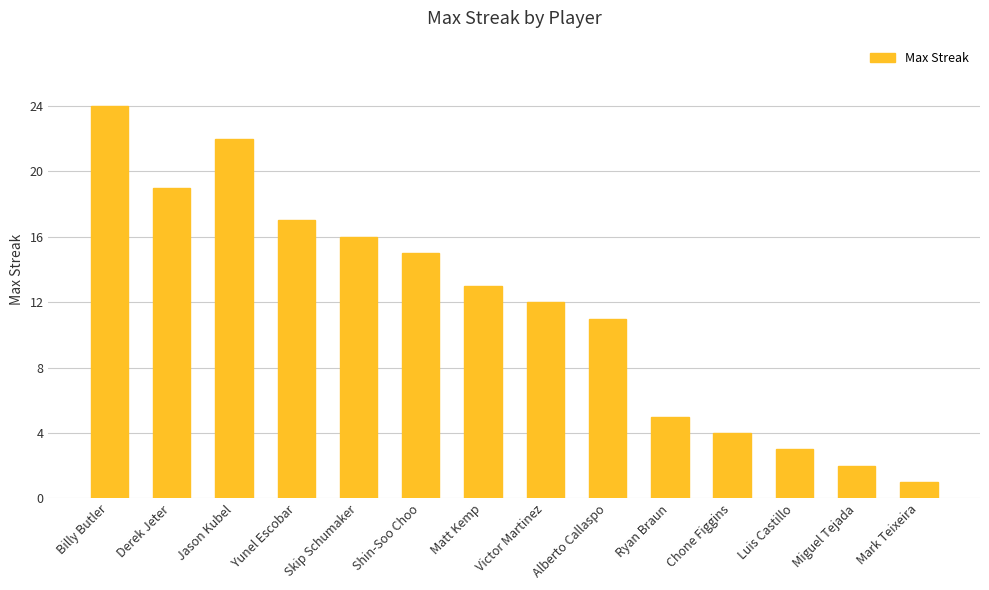

Which has a higher value, Alberto Callaspo or Yunel Escobar?

Yunel Escobar